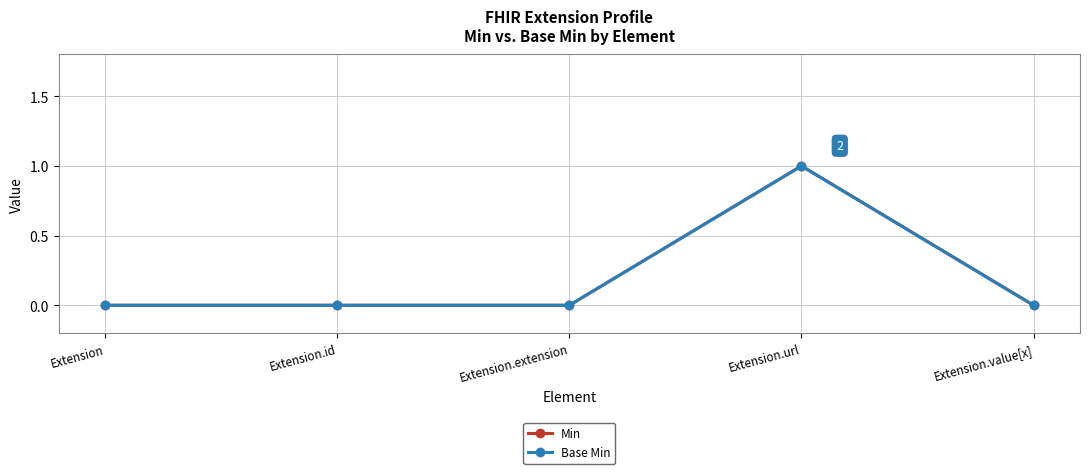

Reading left to right, list all the values displayed in this chart.

Min: Extension=0	Extension.id=0	Extension.extension=0	Extension.url=1	Extension.value[x]=0
Base Min: Extension=0	Extension.id=0	Extension.extension=0	Extension.url=1	Extension.value[x]=0